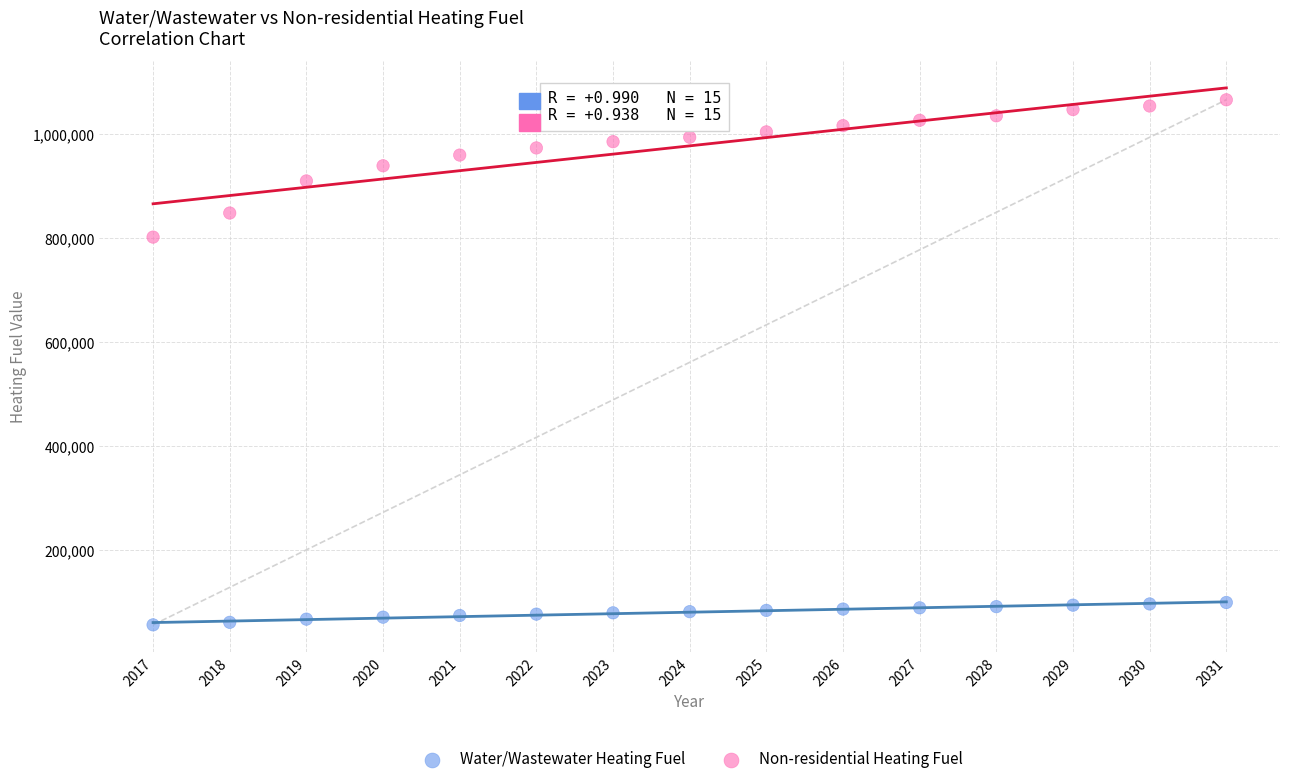

What are all the series names shown in the legend?

Water/Wastewater Heating Fuel, Non-residential Heating Fuel